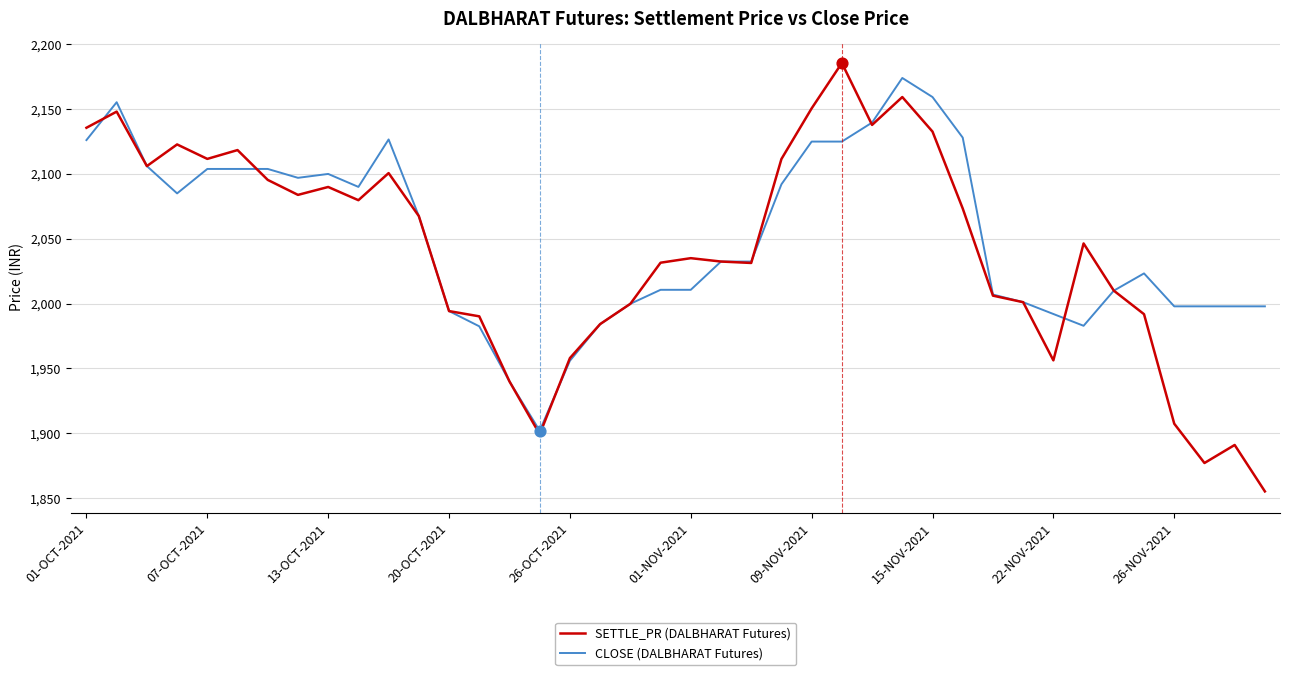

Which series has the largest range (max minus min)?

SETTLE_PR (DALBHARAT Futures)